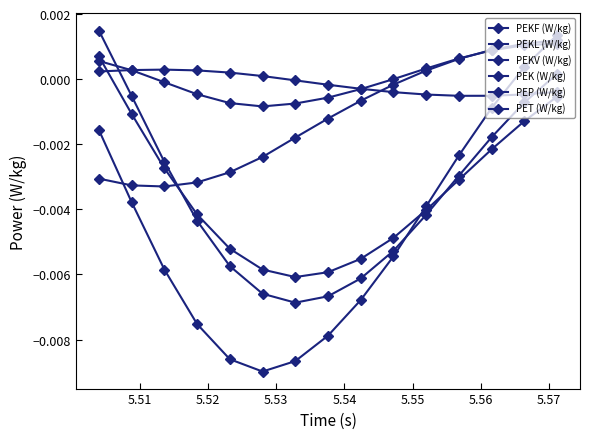

Count the number of data series in this chart.

6